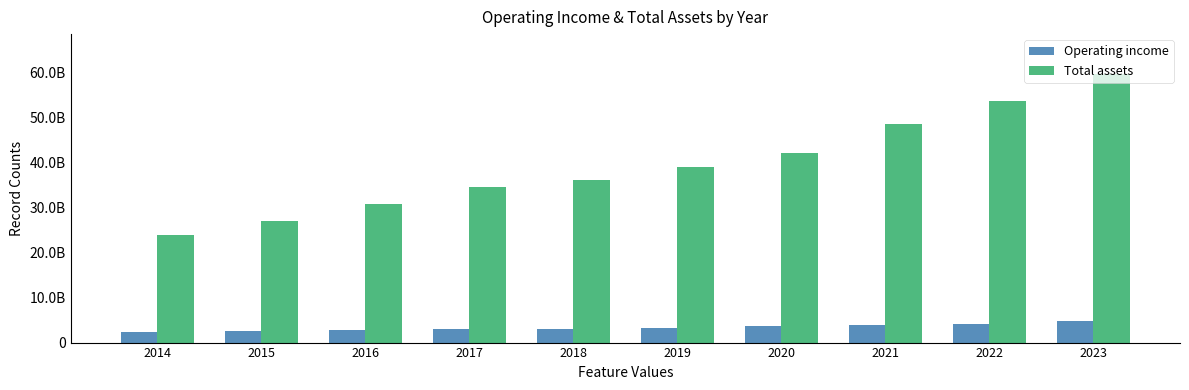

Does the chart contain any negative values?

No